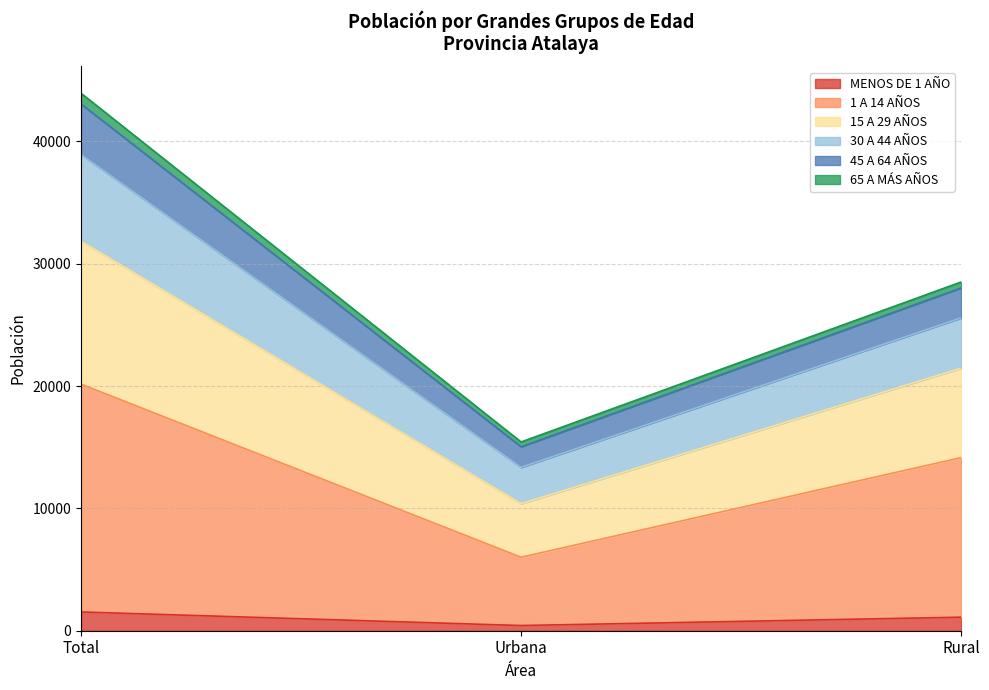

Does the chart display data point markers on the line(s)?

No